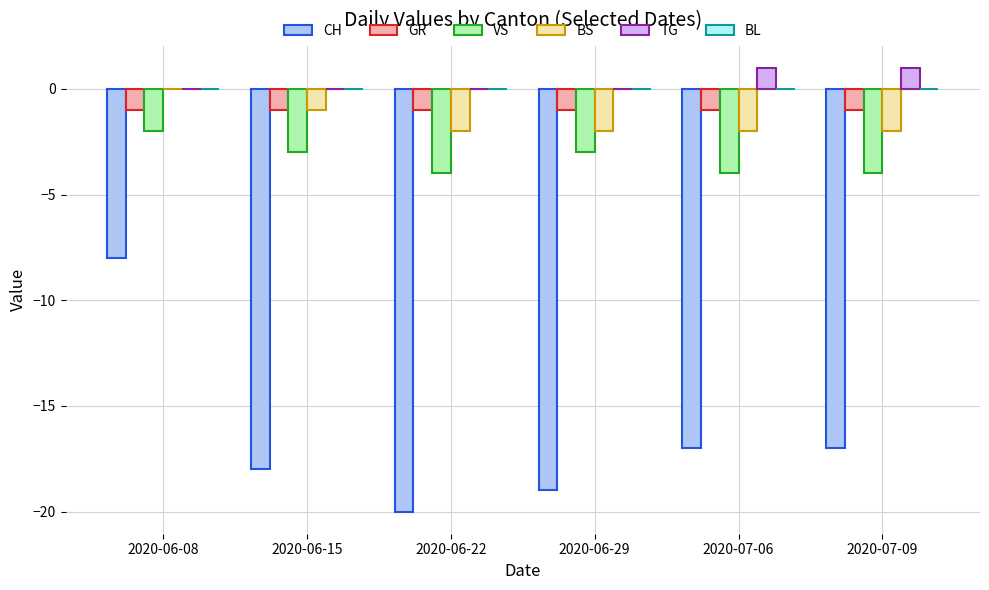

Reading right to left, list all the values displayed in this chart.

CH: 2020-07-09=-17	2020-07-06=-17	2020-06-29=-19	2020-06-22=-20	2020-06-15=-18	2020-06-08=-8
GR: 2020-07-09=-1	2020-07-06=-1	2020-06-29=-1	2020-06-22=-1	2020-06-15=-1	2020-06-08=-1
VS: 2020-07-09=-4	2020-07-06=-4	2020-06-29=-3	2020-06-22=-4	2020-06-15=-3	2020-06-08=-2
BS: 2020-07-09=-2	2020-07-06=-2	2020-06-29=-2	2020-06-22=-2	2020-06-15=-1	2020-06-08=0
TG: 2020-07-09=1	2020-07-06=1	2020-06-29=0	2020-06-22=0	2020-06-15=0	2020-06-08=0